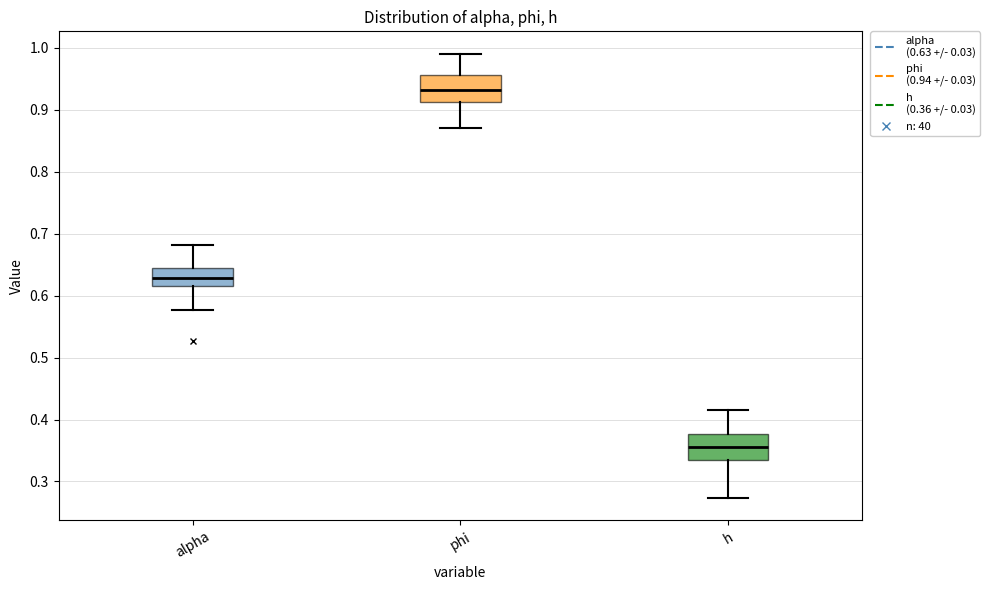

Which box's median line is the lowest?

h